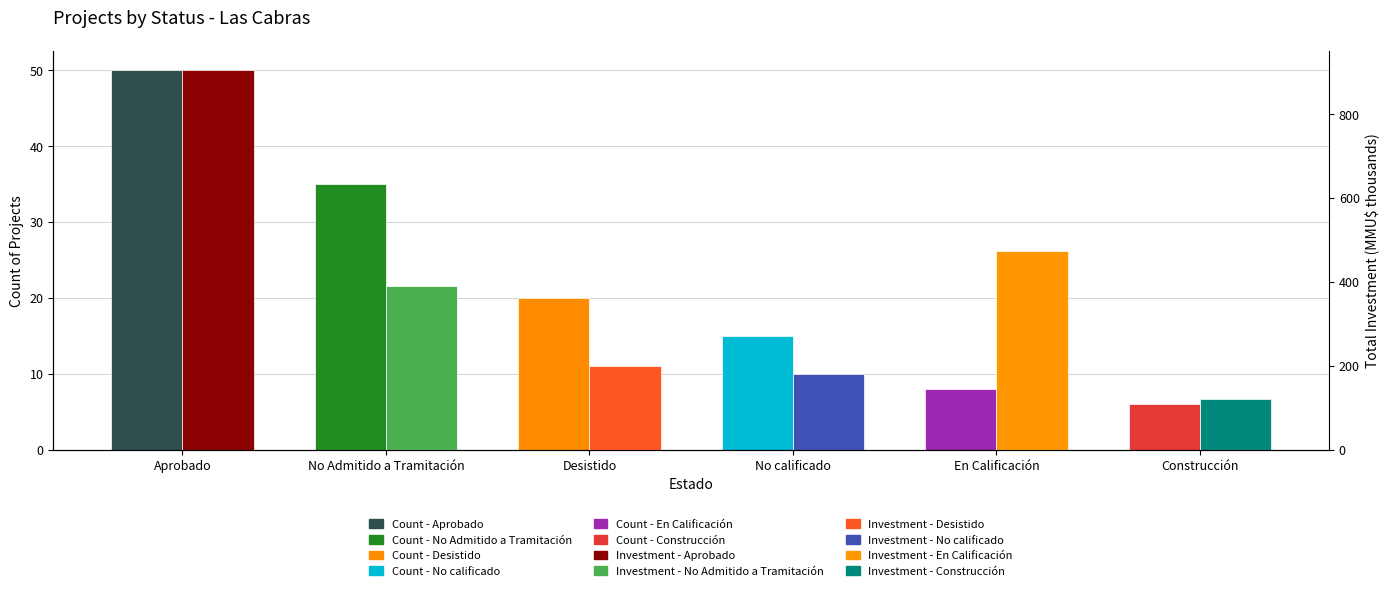

What is the average value of the Count of Projects series?

22.3